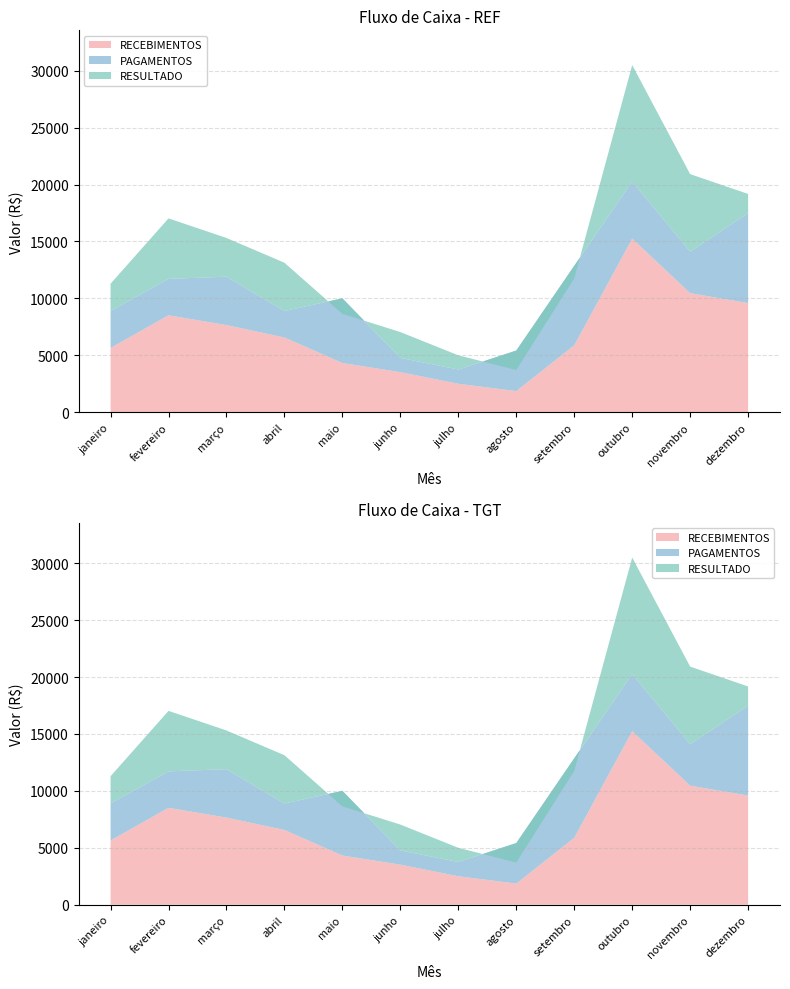

Reading left to right, transcribe all the data shown in this chart.

RECEBIMENTOS: 5645	8514	7654	6566	4321	3521	2500	1856	5879	15248	10458	9587
PAGAMENTOS: 3254	3200	4254	2325	5685	1254	1250	3564	6987	5012	3654	7895
RESULTADO: 2391	5314	3400	4241	-1364	2267	1250	-1708	-1108	10236	6804	1692